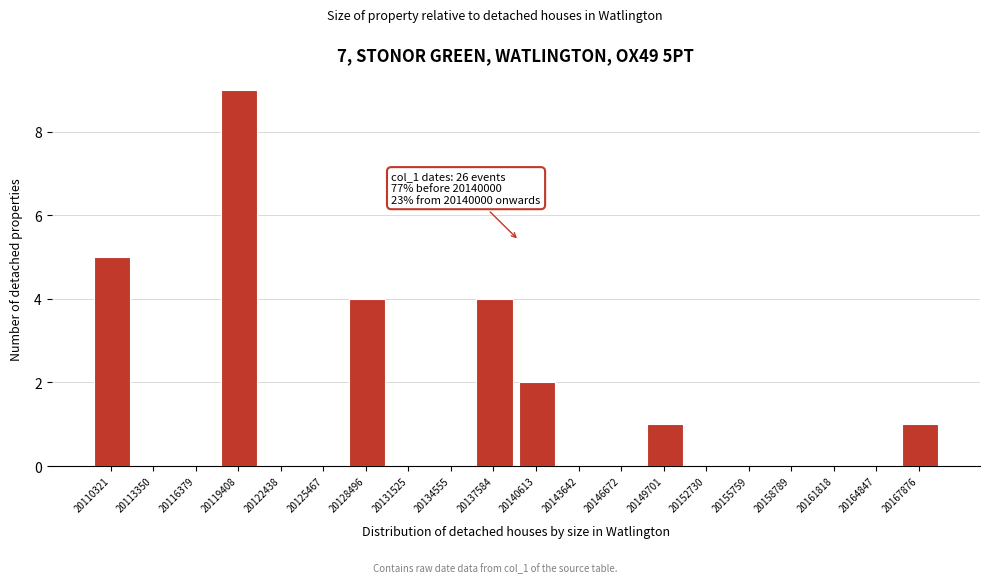

Reading right to left, what are all the values shown in this chart?

20167876=1	20164847=0	20161818=0	20158789=0	20155759=0	20152730=0	20149701=1	20146672=0	20143642=0	20140613=2	20137584=4	20134555=0	20131525=0	20128496=4	20125467=0	20122438=0	20119408=9	20116379=0	20113350=0	20110321=5